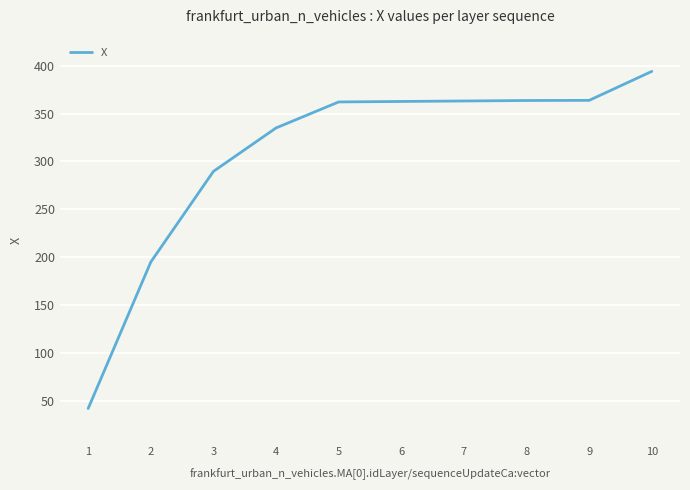

What is the change in value from 1 to 6?

+320.7